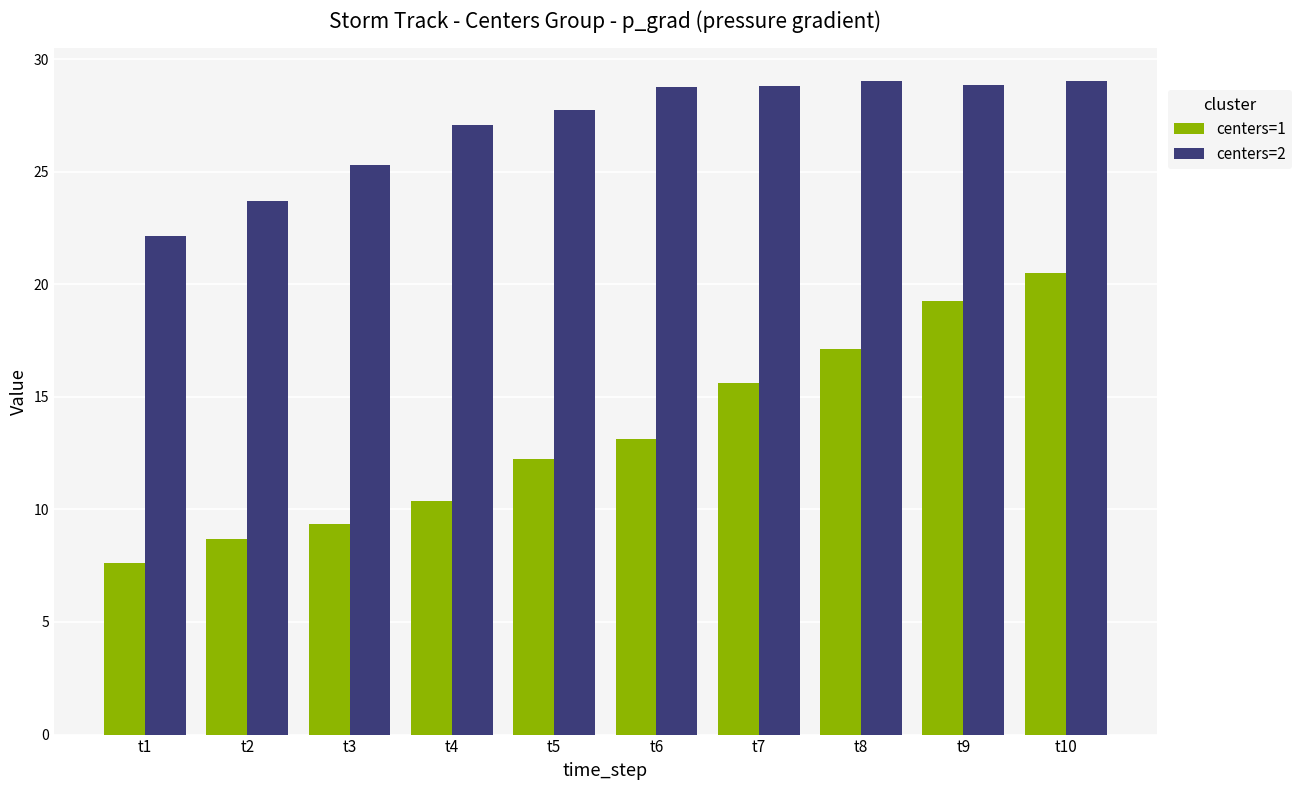

How many data points in centers=2 are above 28?

5